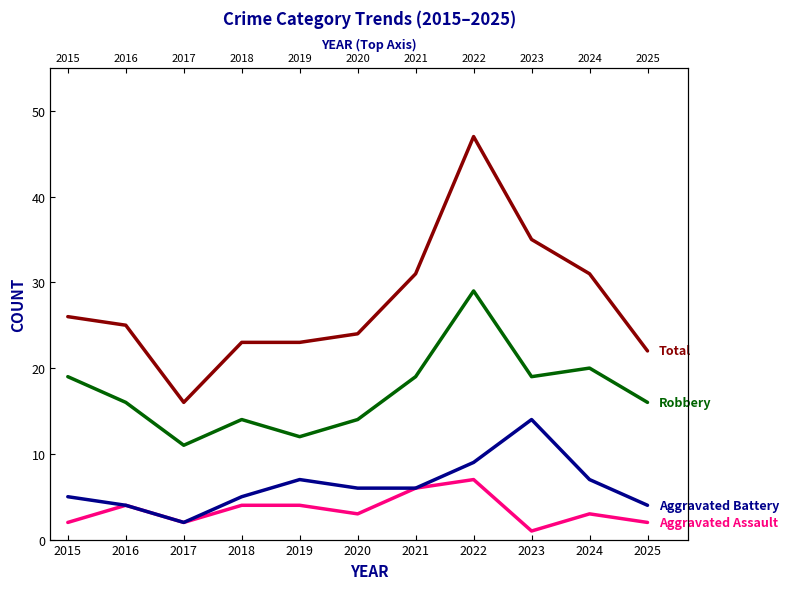

How many lines are shown in the chart?

4